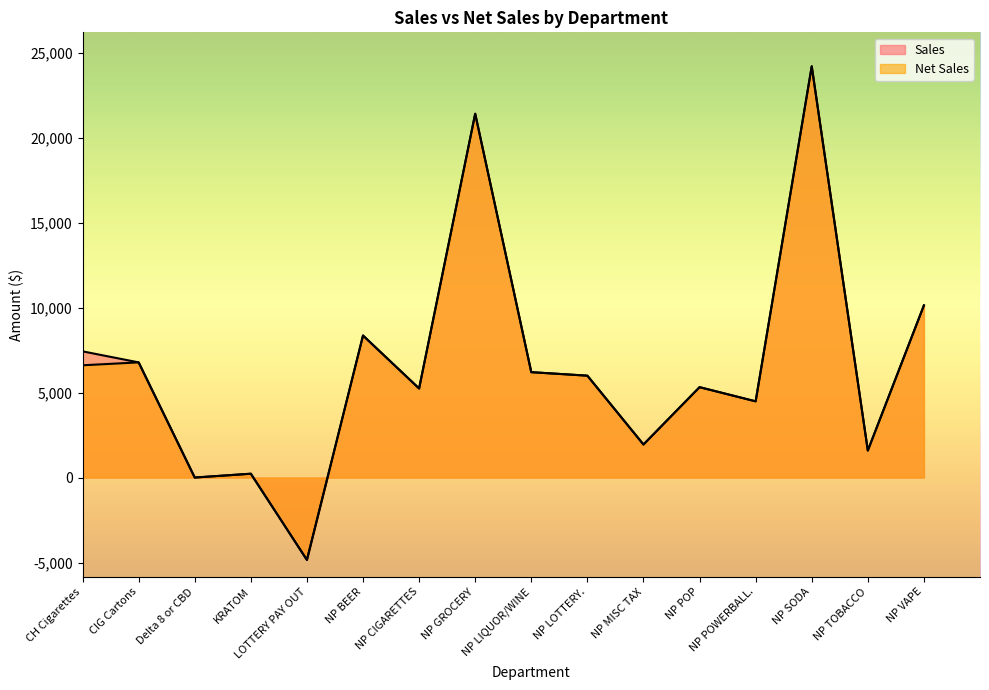

Reading right to left, transcribe all the data shown in this chart.

Sales: NP VAPE=10129.1	NP TOBACCO=1587.9	NP SODA=24195.4	NP POWERBALL.=4484.0	NP POP=5317.9	NP MISC TAX=1944.7	NP LOTTERY.=5994.0	NP LIQUOR/WINE=6200.0	NP GROCERY=21405.2	NP CIGARETTES=5240.6	NP BEER=8356.5	LOTTERY PAY OUT=-4847.0	KRATOM=225.0	Delta 8 or CBD=0.0	CIG Cartons=6775.9	CH Cigarettes=7425.3
Net Sales: NP VAPE=10129.1	NP TOBACCO=1587.9	NP SODA=24195.4	NP POWERBALL.=4484.0	NP POP=5317.9	NP MISC TAX=1944.7	NP LOTTERY.=5994.0	NP LIQUOR/WINE=6200.0	NP GROCERY=21405.2	NP CIGARETTES=5240.6	NP BEER=8356.5	LOTTERY PAY OUT=-4847.0	KRATOM=225.0	Delta 8 or CBD=0.0	CIG Cartons=6775.9	CH Cigarettes=6605.3